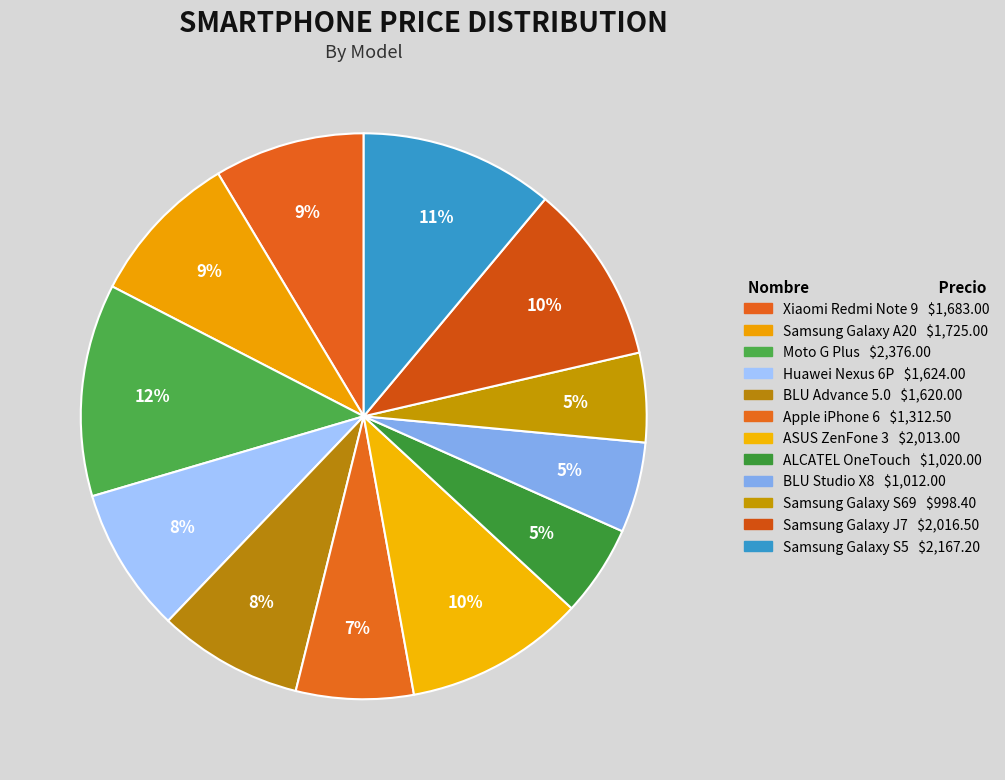

Is there any slice that represents more than half of the pie?

No